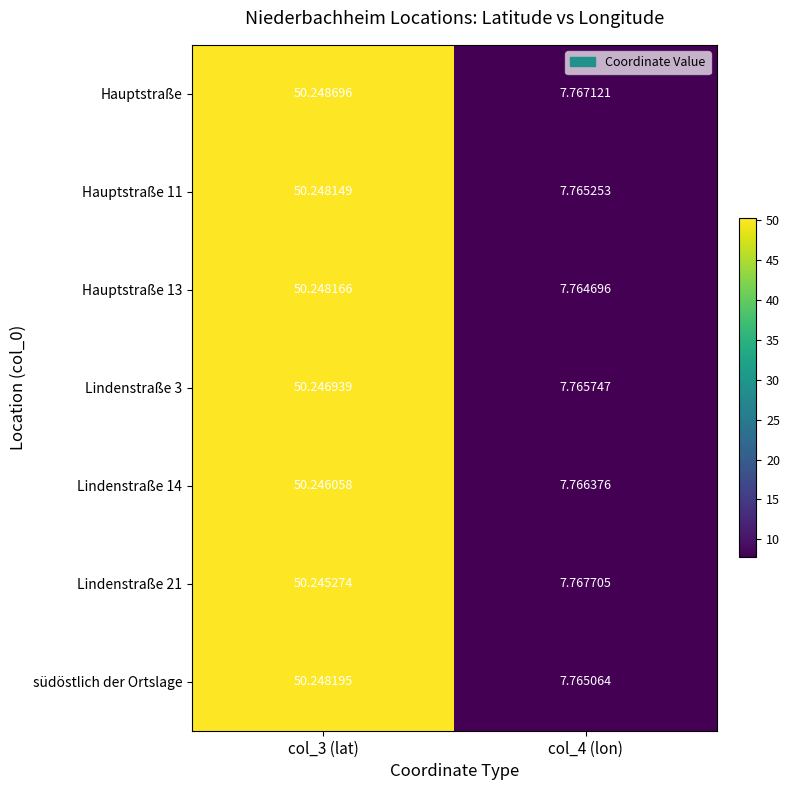

Which series has the largest total across all categories?

Hauptstraße